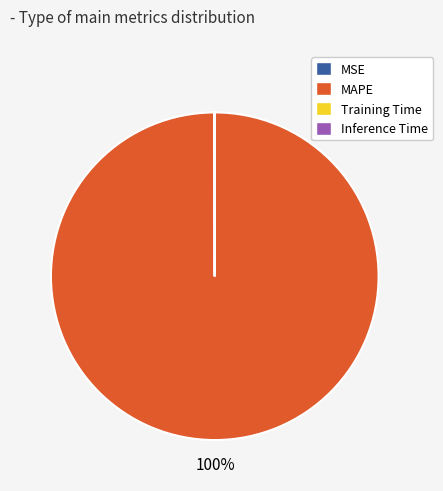

The MAPE slice represents 90% of the pie. True or false?

False